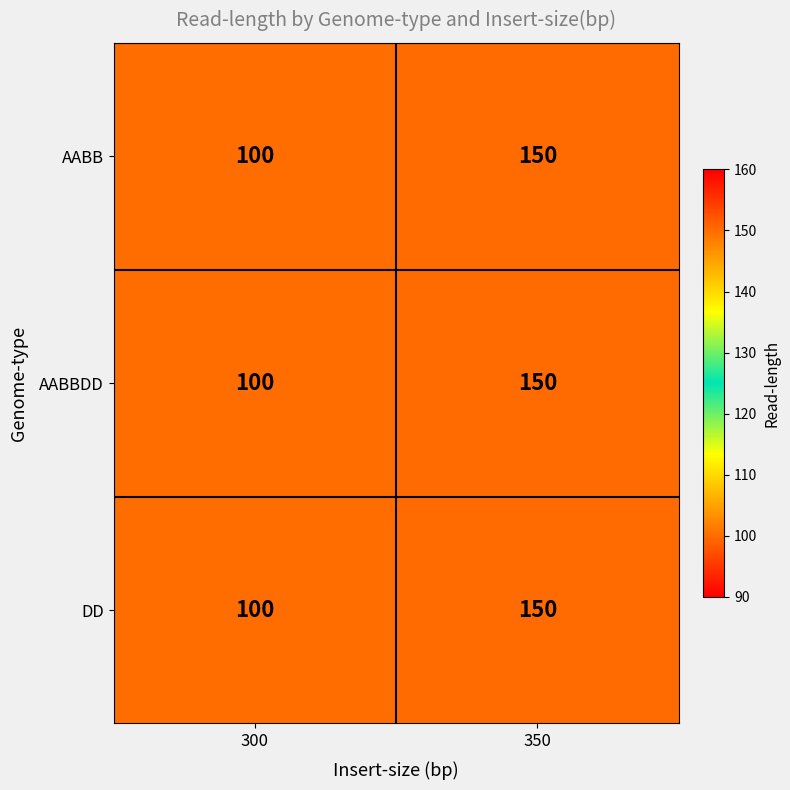

What is the average value of the AABB series?

125